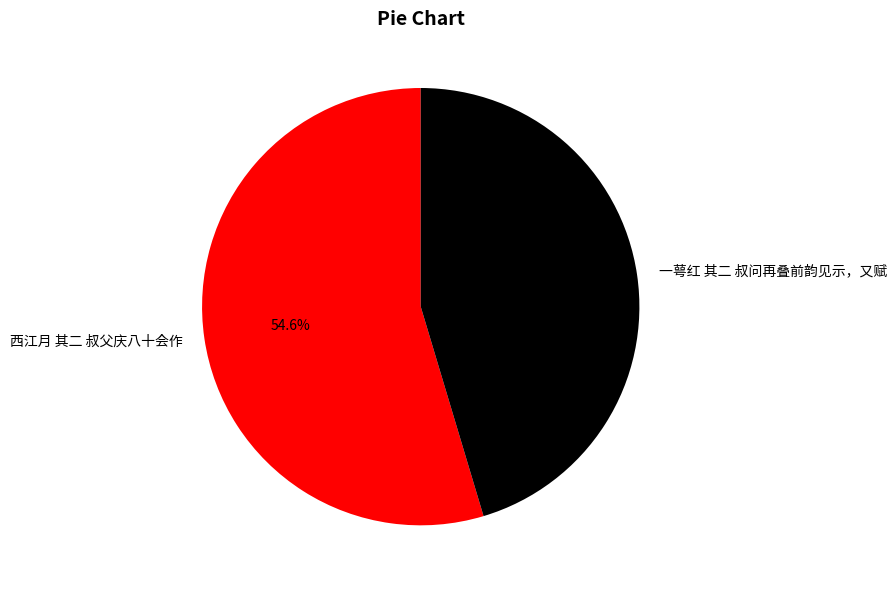

Does any single category account for the majority?

Yes